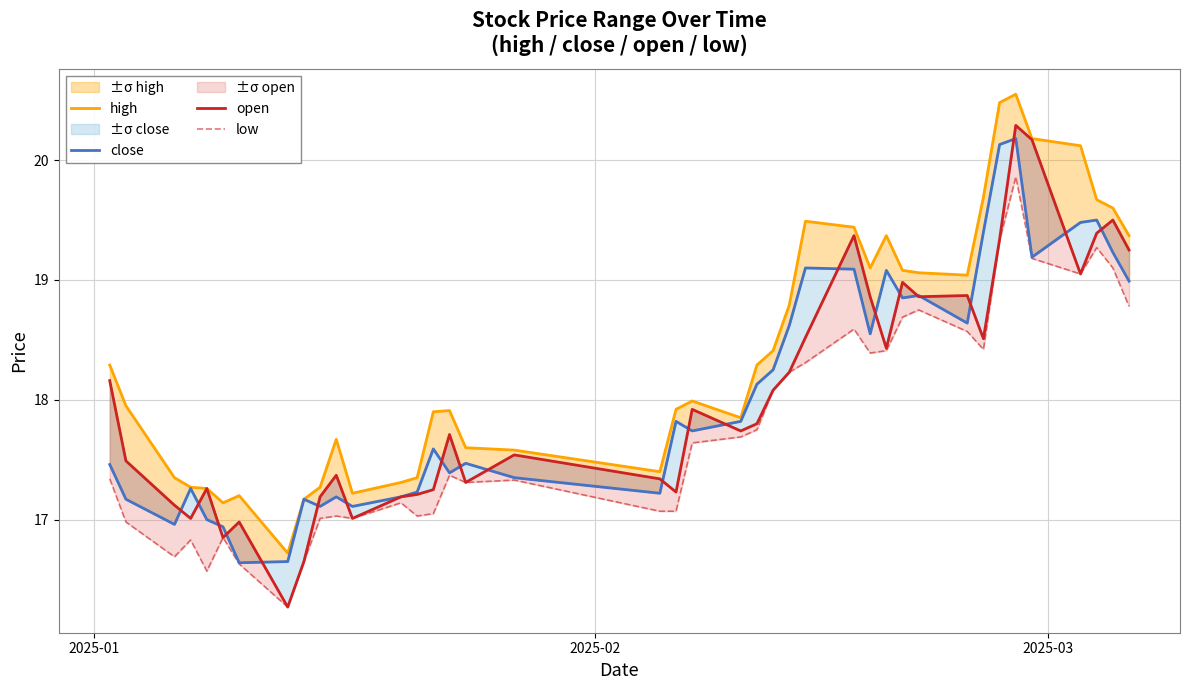

What is the average value of the high series?

18.4